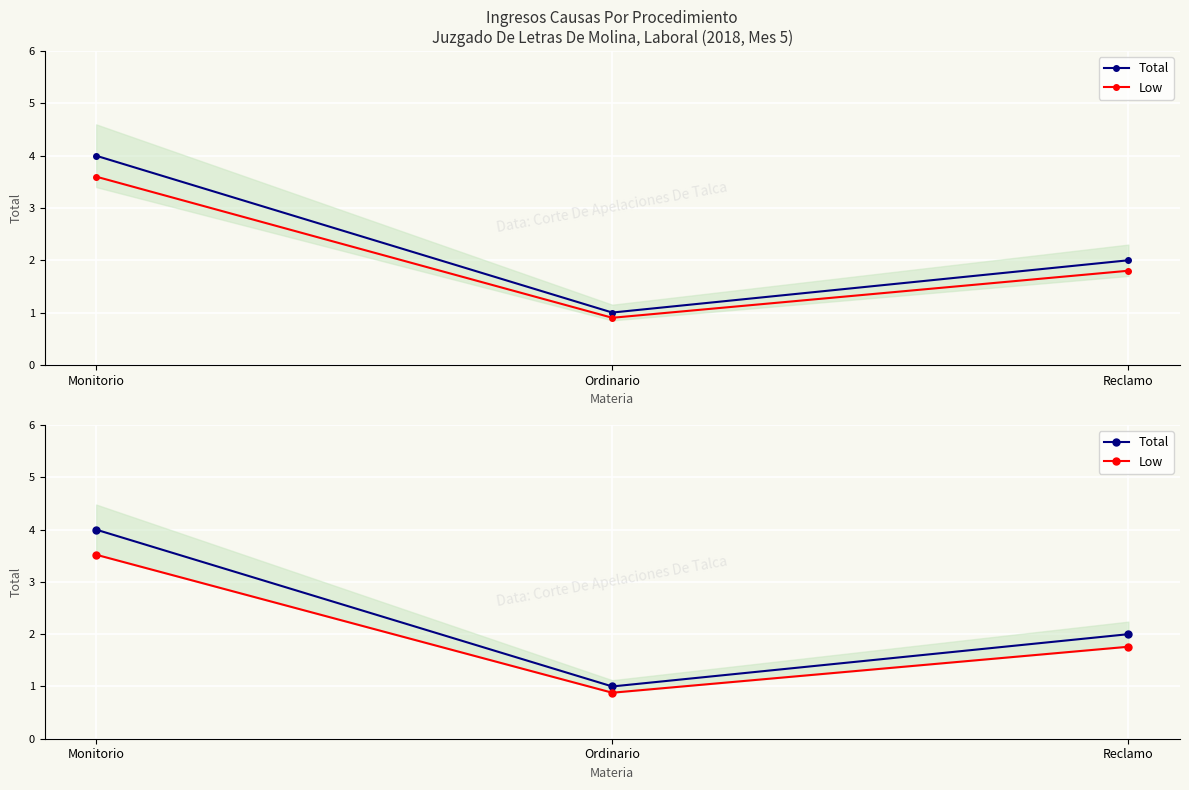

How many lines are shown in the chart?

2